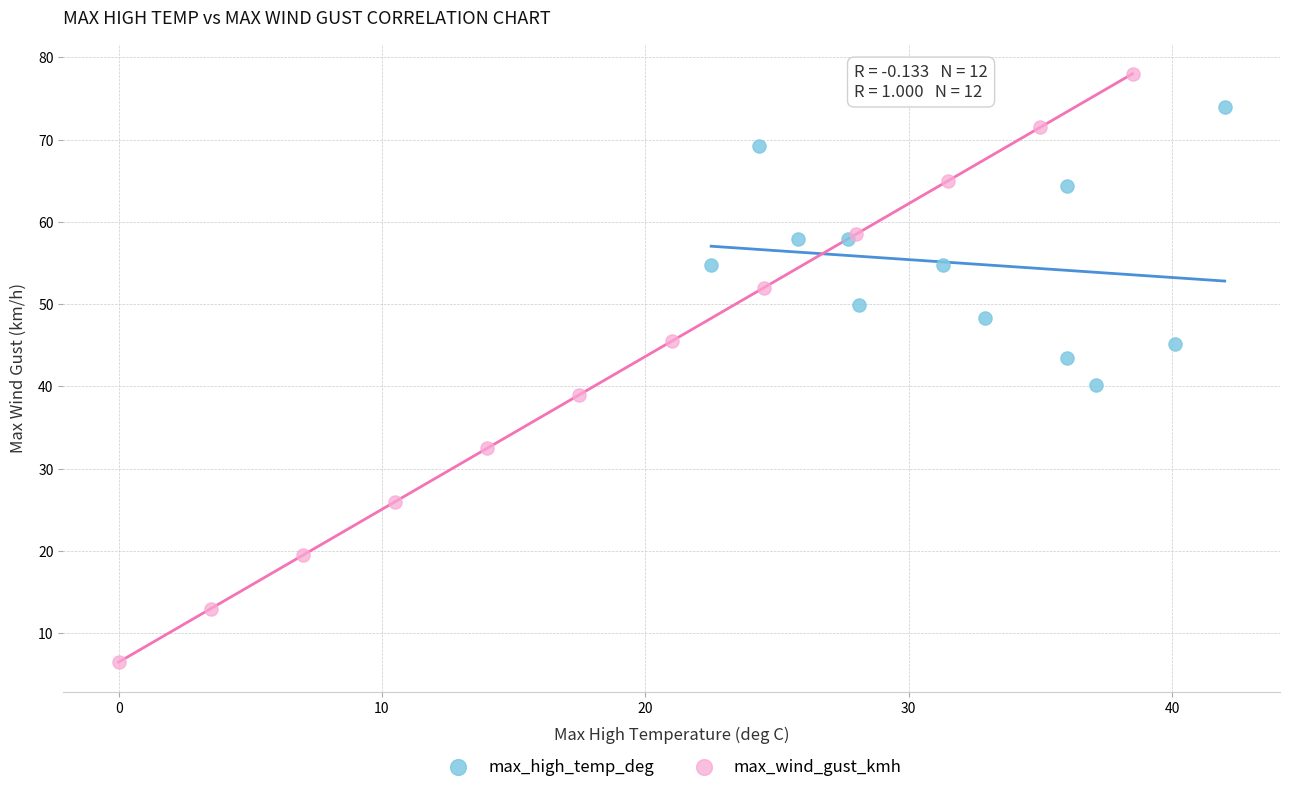

Which series reaches the maximum Y coordinate?

max_wind_gust_kmh